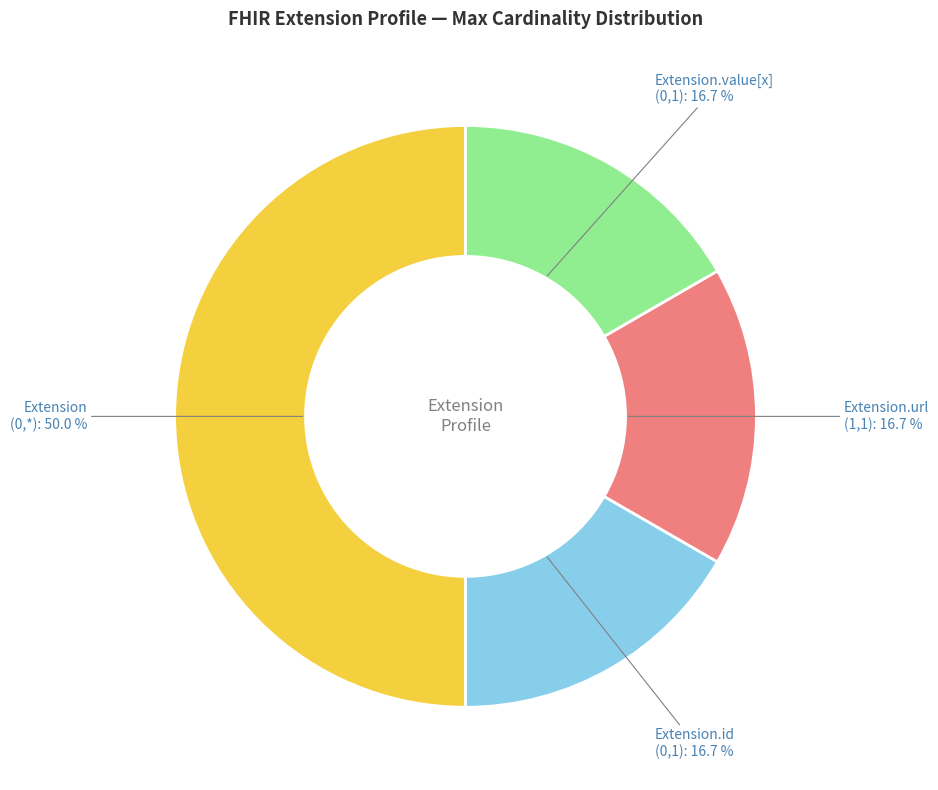

Combined, do Extension (0,*) and Extension.value[x] (0,1) account for over 50%?

Yes